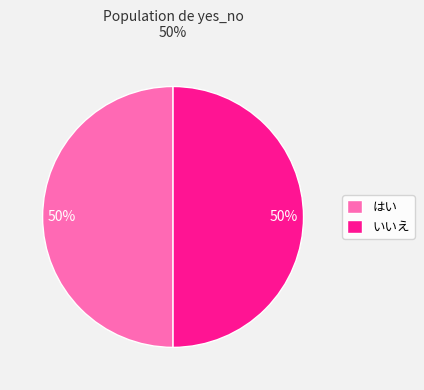

To the nearest percent, what percentage of the pie is いいえ?

50%